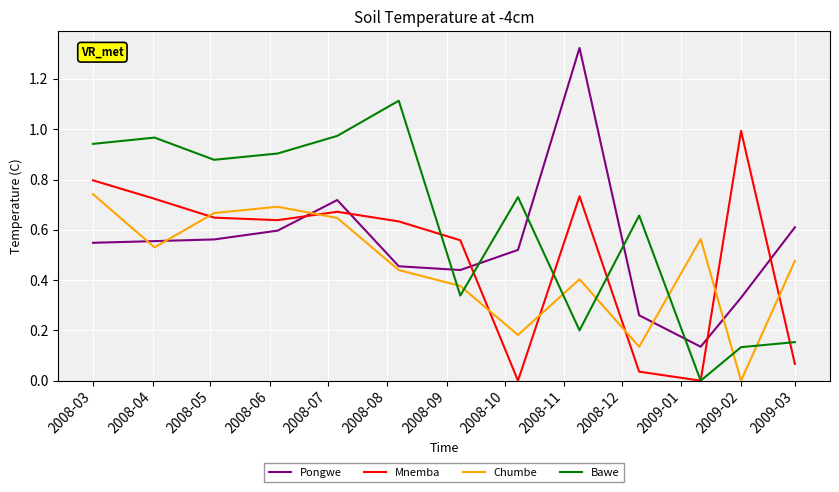

List the series in order of their peak value, lowest first.

Chumbe, Mnemba, Bawe, Pongwe